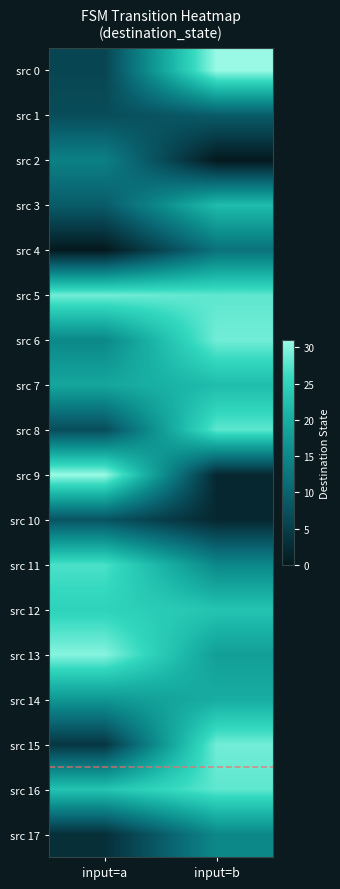

Reading left to right, what are all the values shown in this chart?

src 0: input=a=6	input=b=31
src 1: input=a=7	input=b=9
src 2: input=a=14	input=b=0
src 3: input=a=9	input=b=22
src 4: input=a=0	input=b=12
src 5: input=a=29	input=b=28
src 6: input=a=15	input=b=29
src 7: input=a=19	input=b=22
src 8: input=a=7	input=b=28
src 9: input=a=31	input=b=2
src 10: input=a=8	input=b=2
src 11: input=a=27	input=b=15
src 12: input=a=25	input=b=23
src 13: input=a=30	input=b=18
src 14: input=a=17	input=b=20
src 15: input=a=4	input=b=29
src 16: input=a=23	input=b=28
src 17: input=a=3	input=b=15